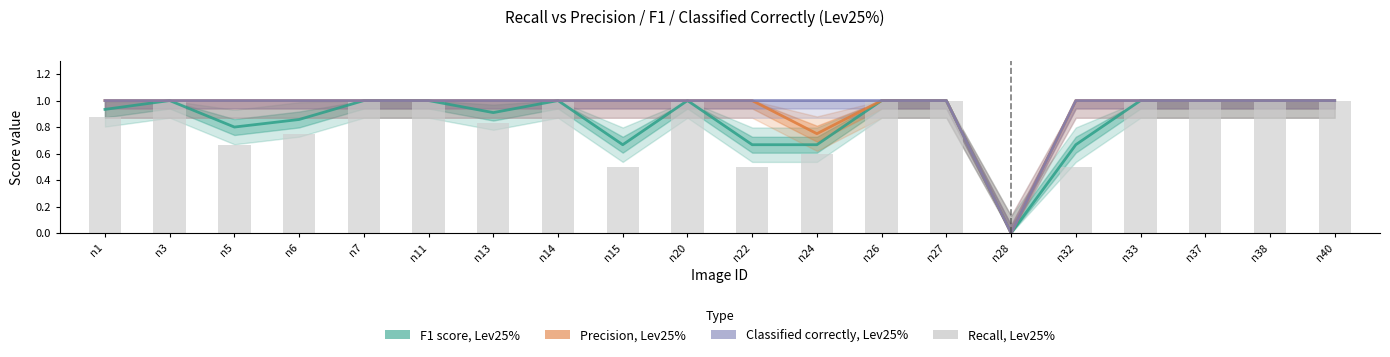

Between n3 and n22, which series saw the biggest shift?

Recall, Lev25%